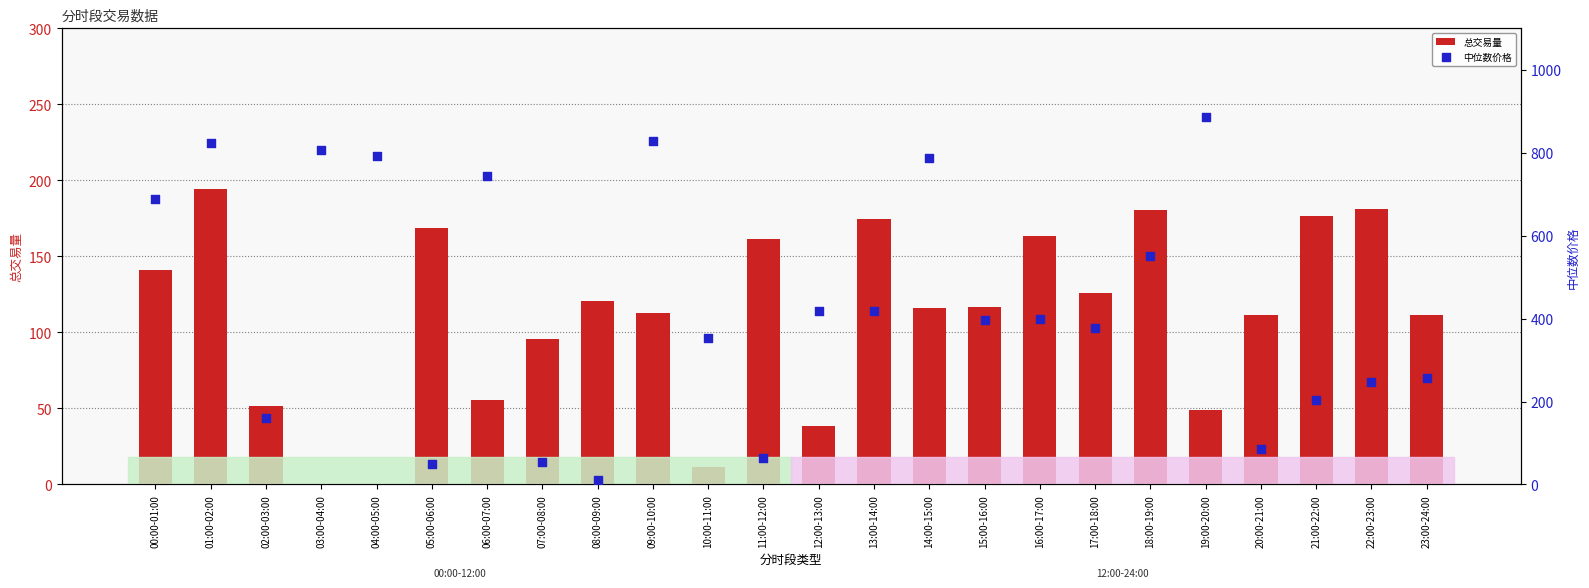

Which series has the largest total across all categories?

中位数价格